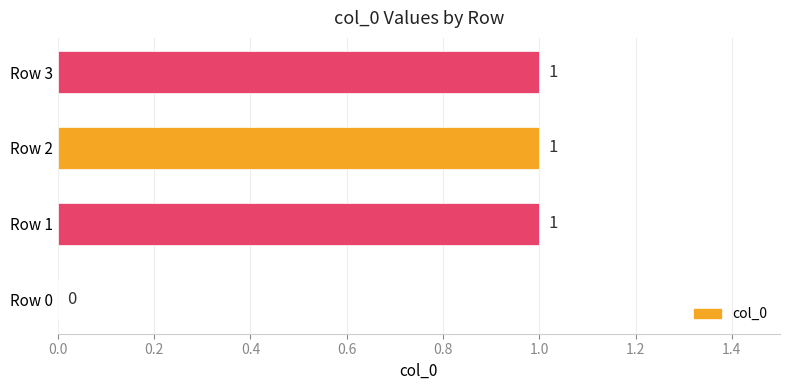

The chart shows a value of 0 at Row 1. True or false?

False